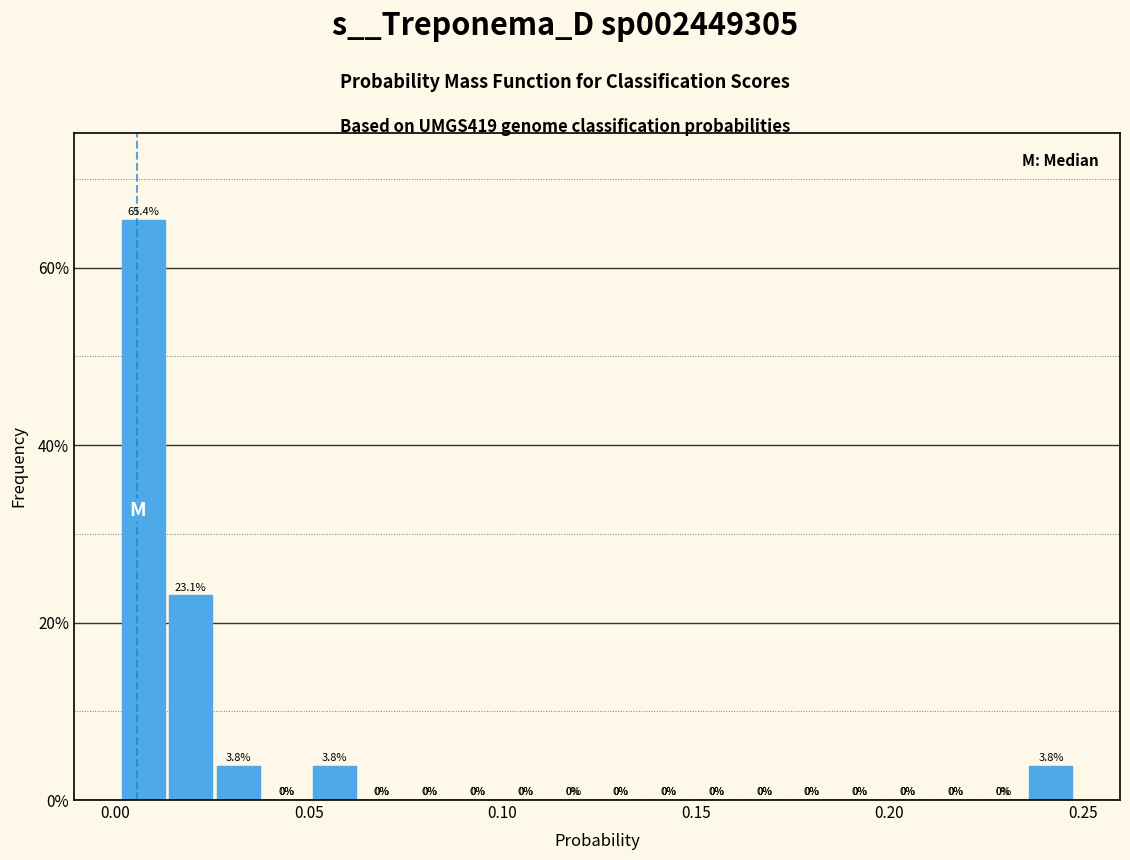

Around what value on the x-axis is the tallest bar? Give the approximate position of its centre, as read against the axis.

0.005